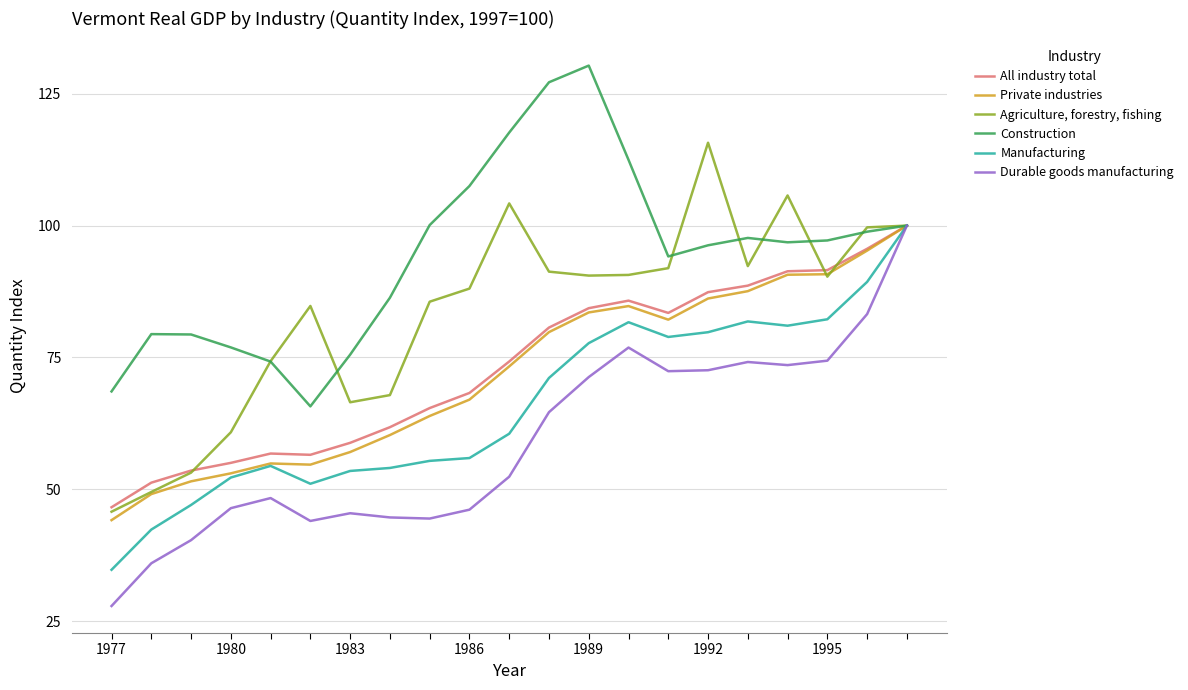

Which series has the largest total across all categories?

Construction